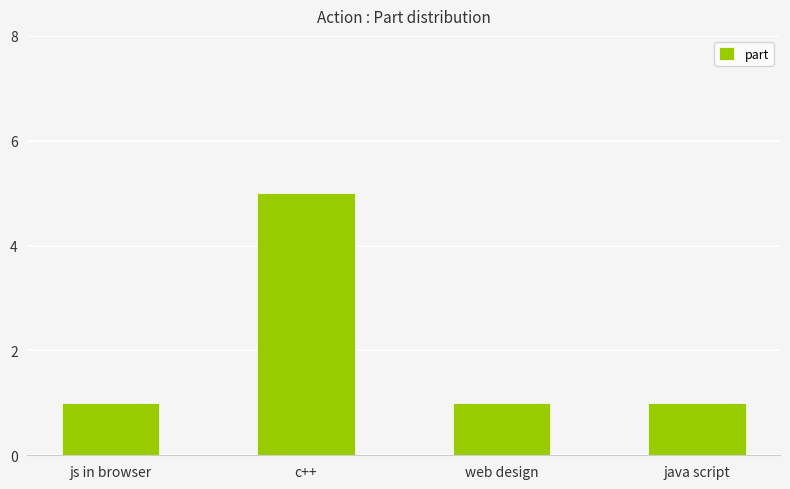

What is the sum of all values?

8